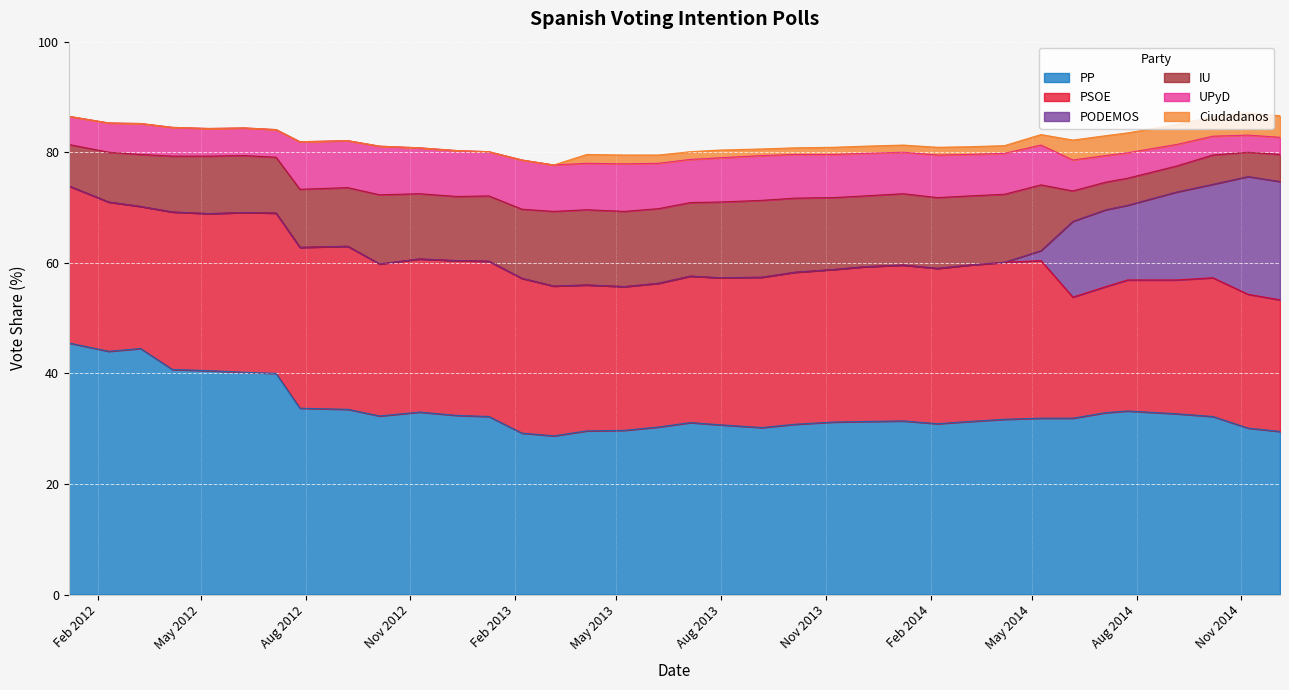

Which series has the widest spread of values?

PODEMOS